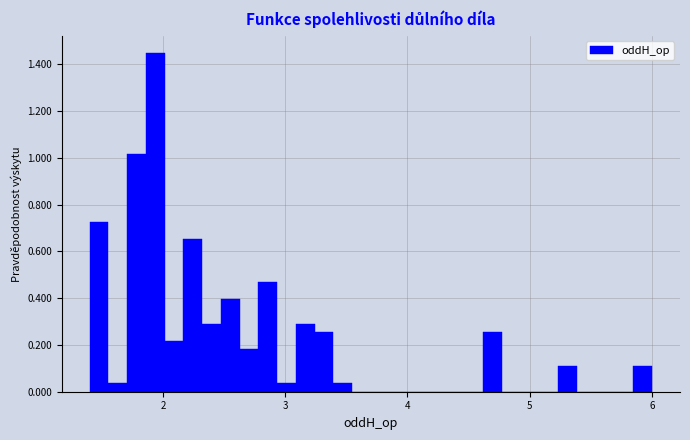

Read against the x-axis, roughly where is the centre of the tallest bar?

1.9